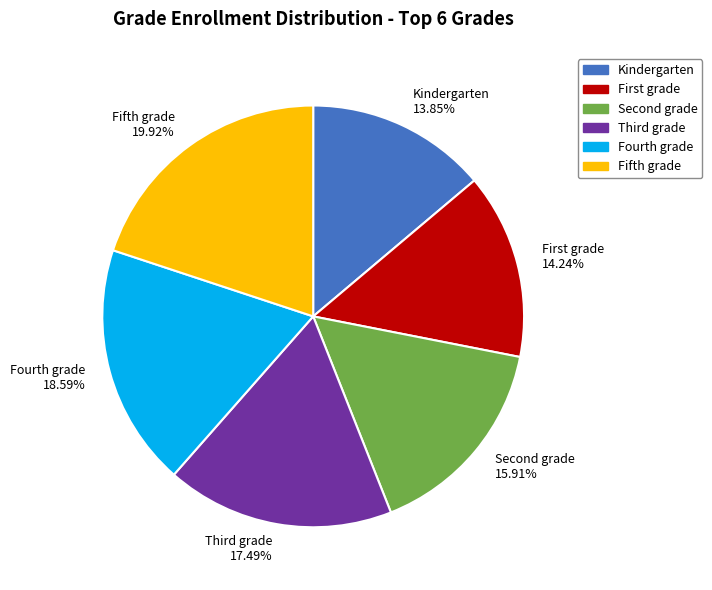

How many segments does this pie chart have?

6